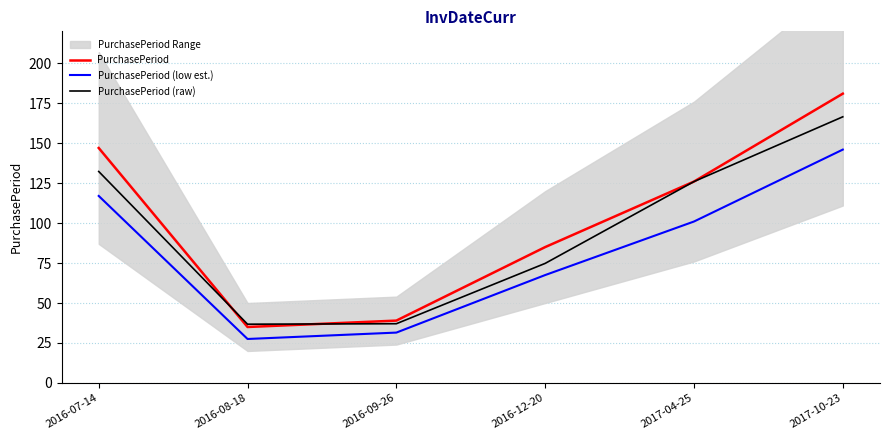

At which category does PurchasePeriod (raw) reach its first local valley?

2016-08-18